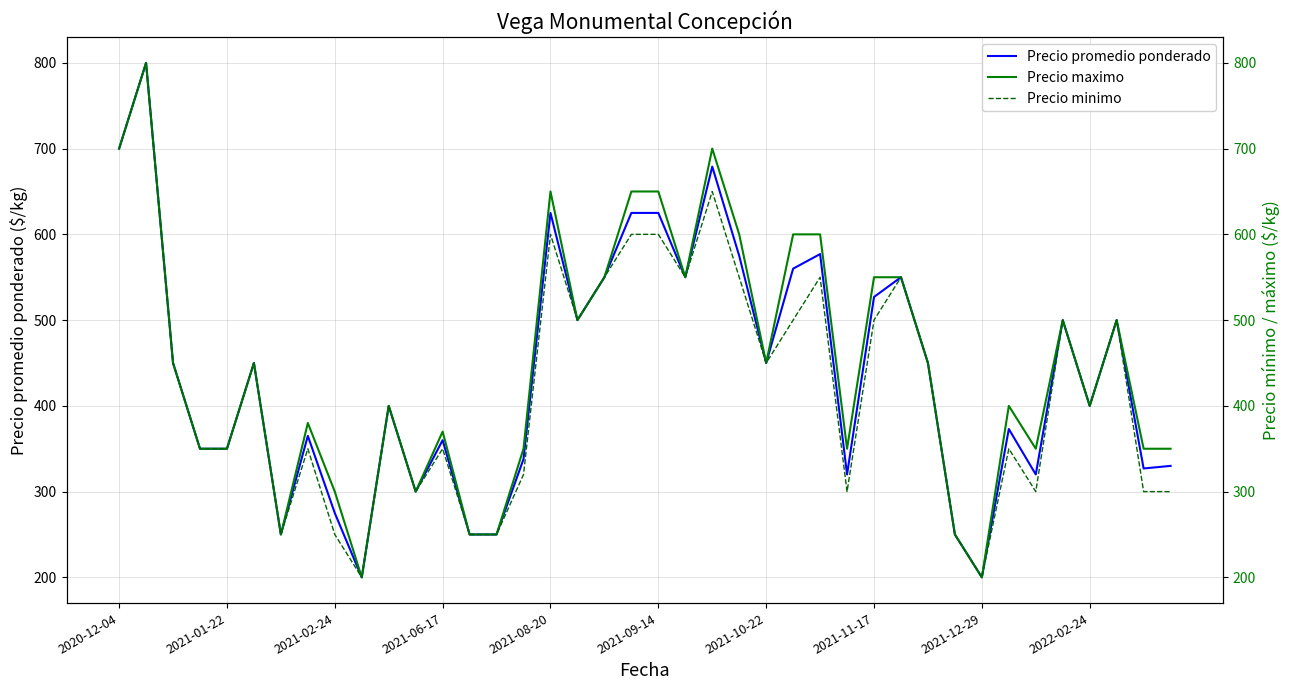

True or false: Precio maximo has more than 0 interior local peaks.

True